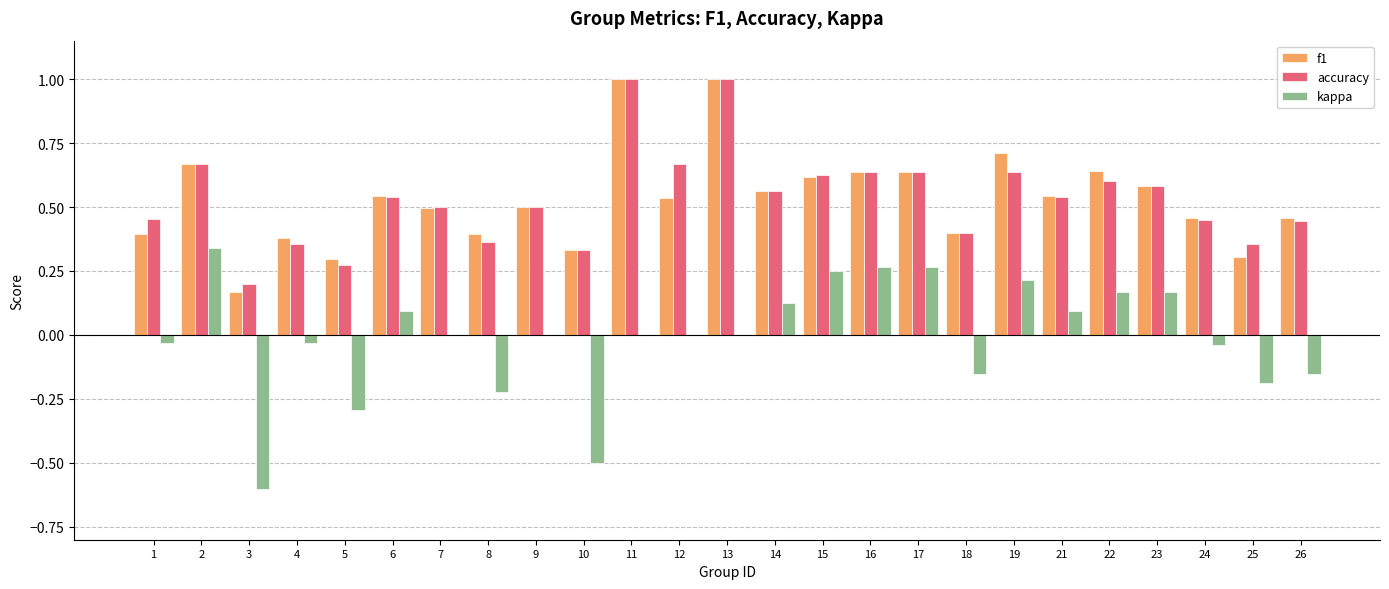

Is the value of f1 at 24 greater than the value of accuracy at 3?

Yes